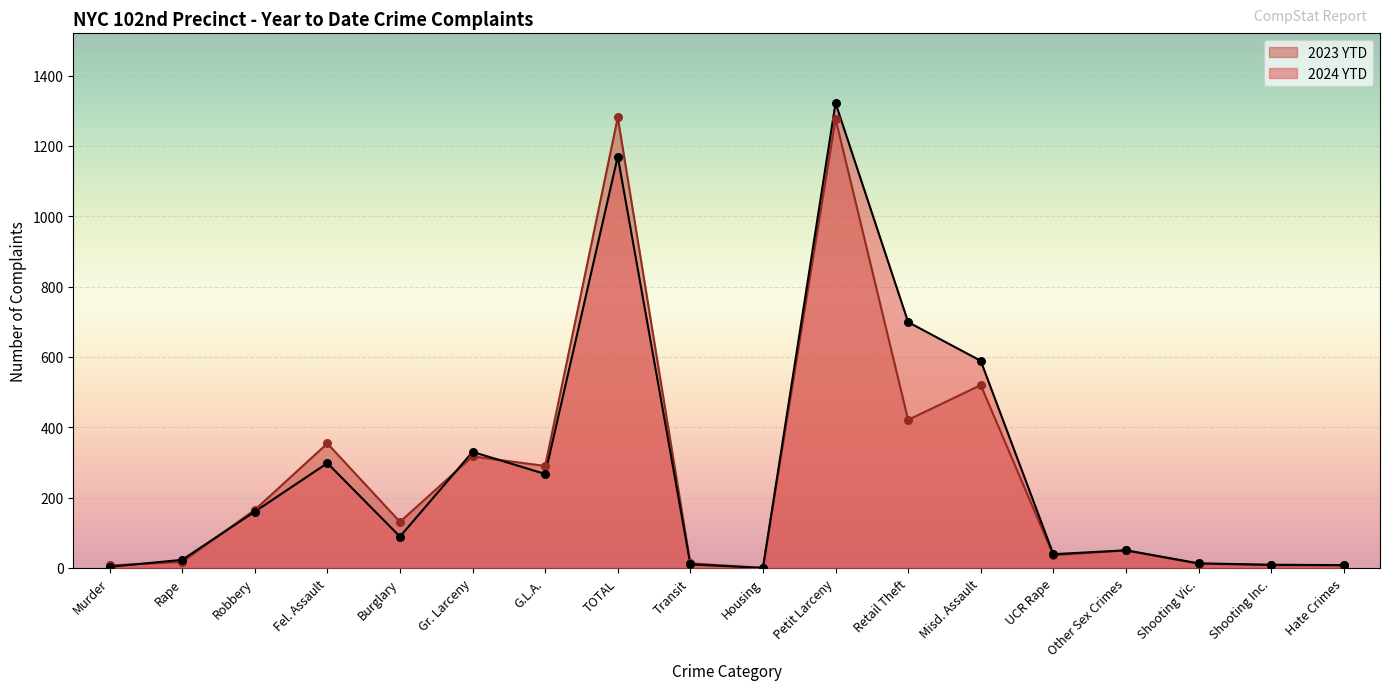

Which series has the largest Y range (max minus min)?

2024 YTD